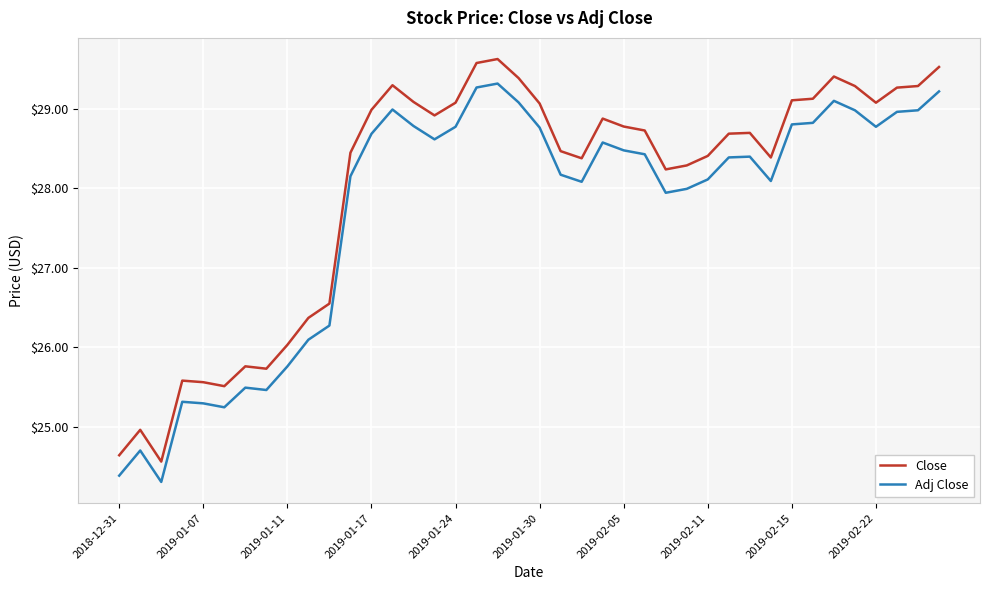

Which series has the largest total across all categories?

Close